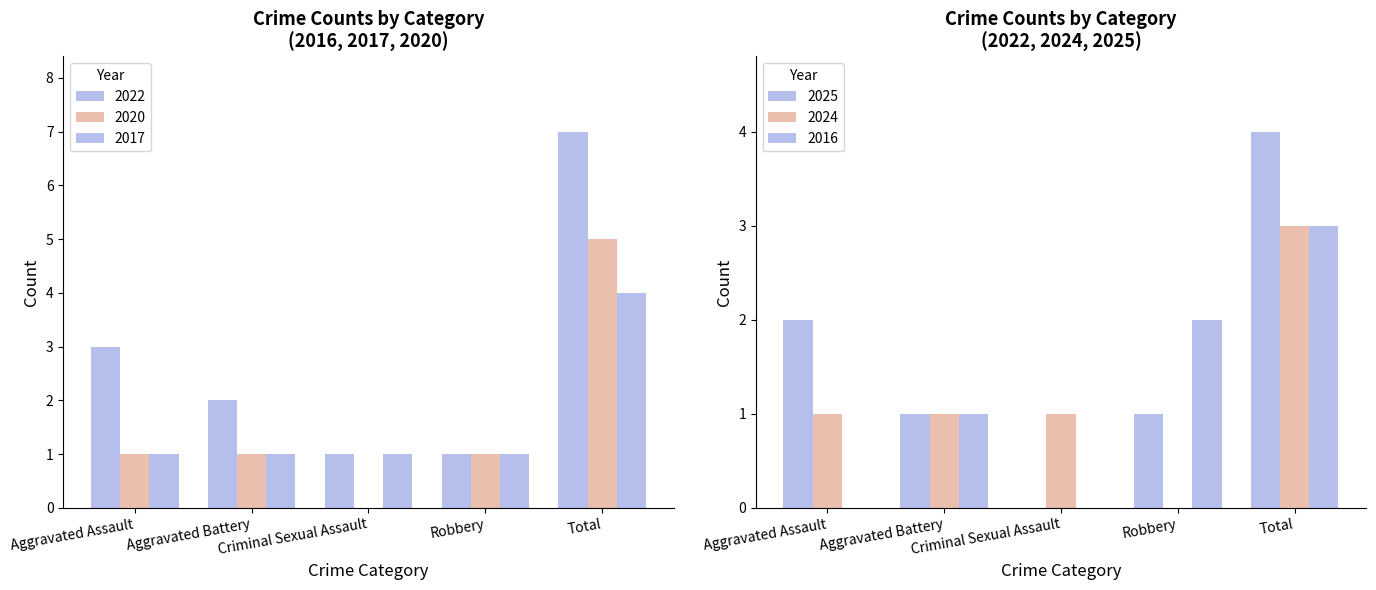

Which series has the largest total across all categories?

2022